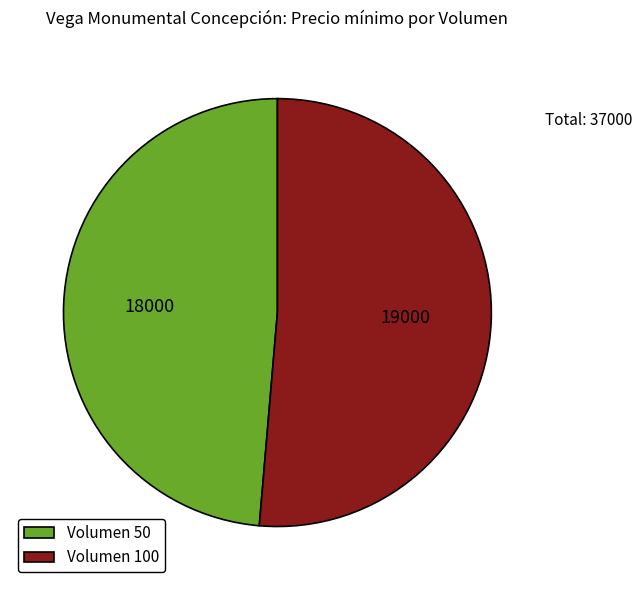

What is the ratio of the value at Volumen 100 to the value at Volumen 50?

1.1